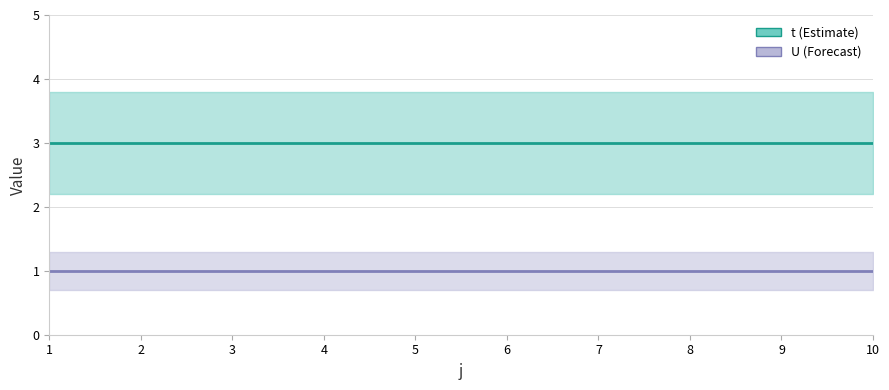

Rank the series by their average value, from highest to lowest.

t, U